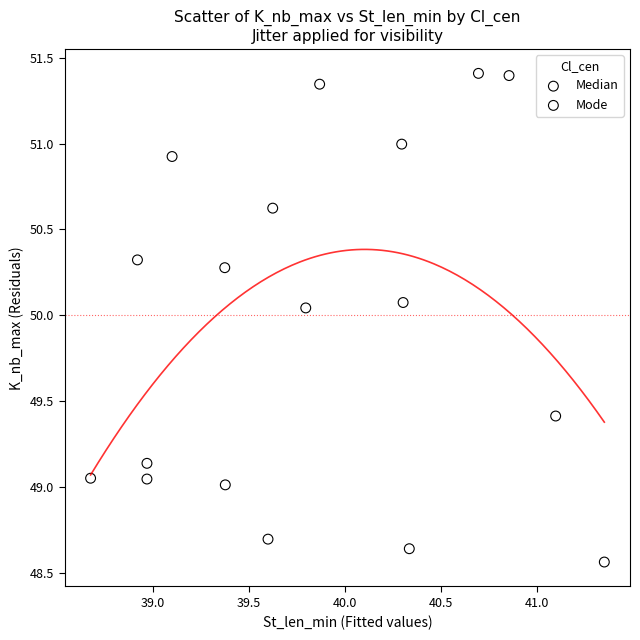

Which series has the largest Y range (max minus min)?

Median